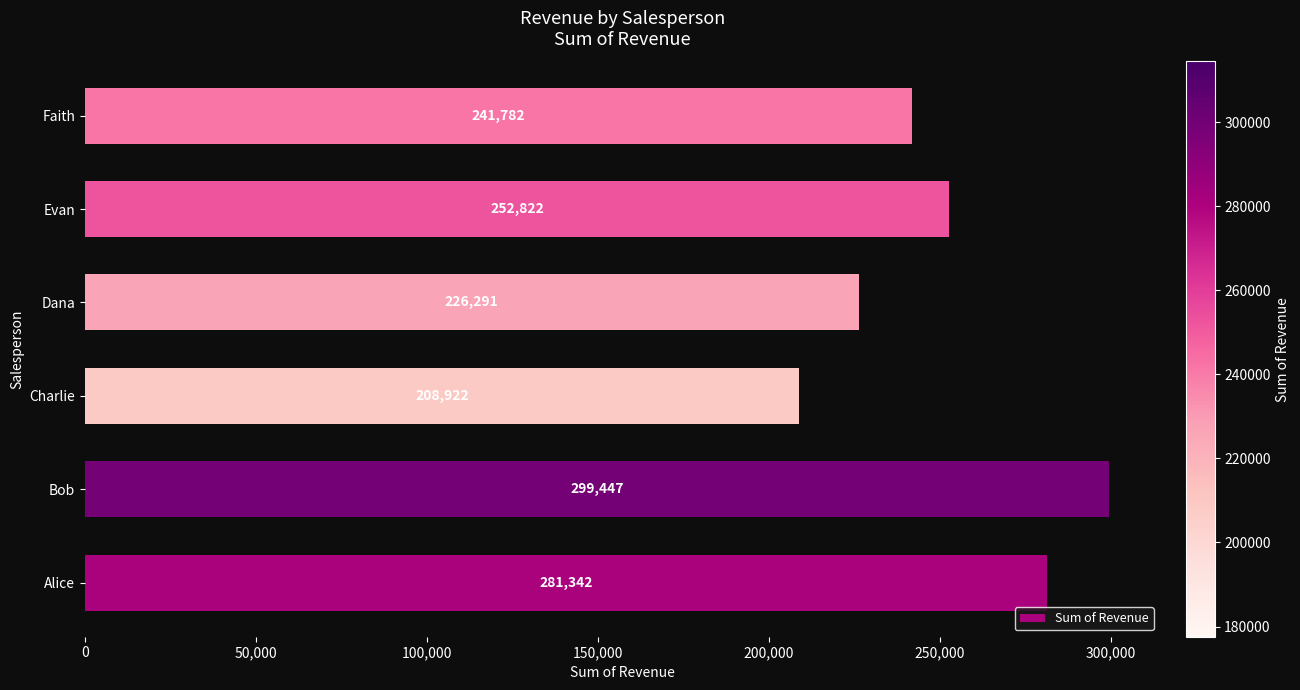

How many bars are there in total?

6